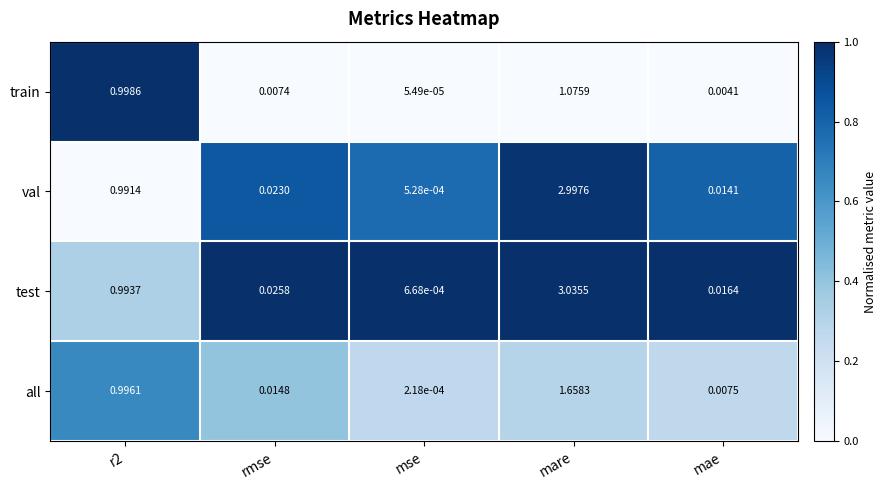

Which category has the highest value in the train series?

mare